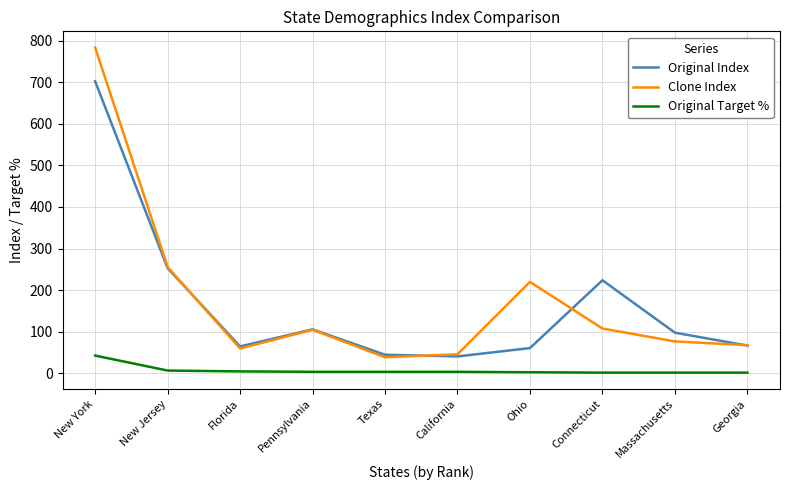

In Original Index, how many points are higher than both neighbors (excluding endpoints)?

2